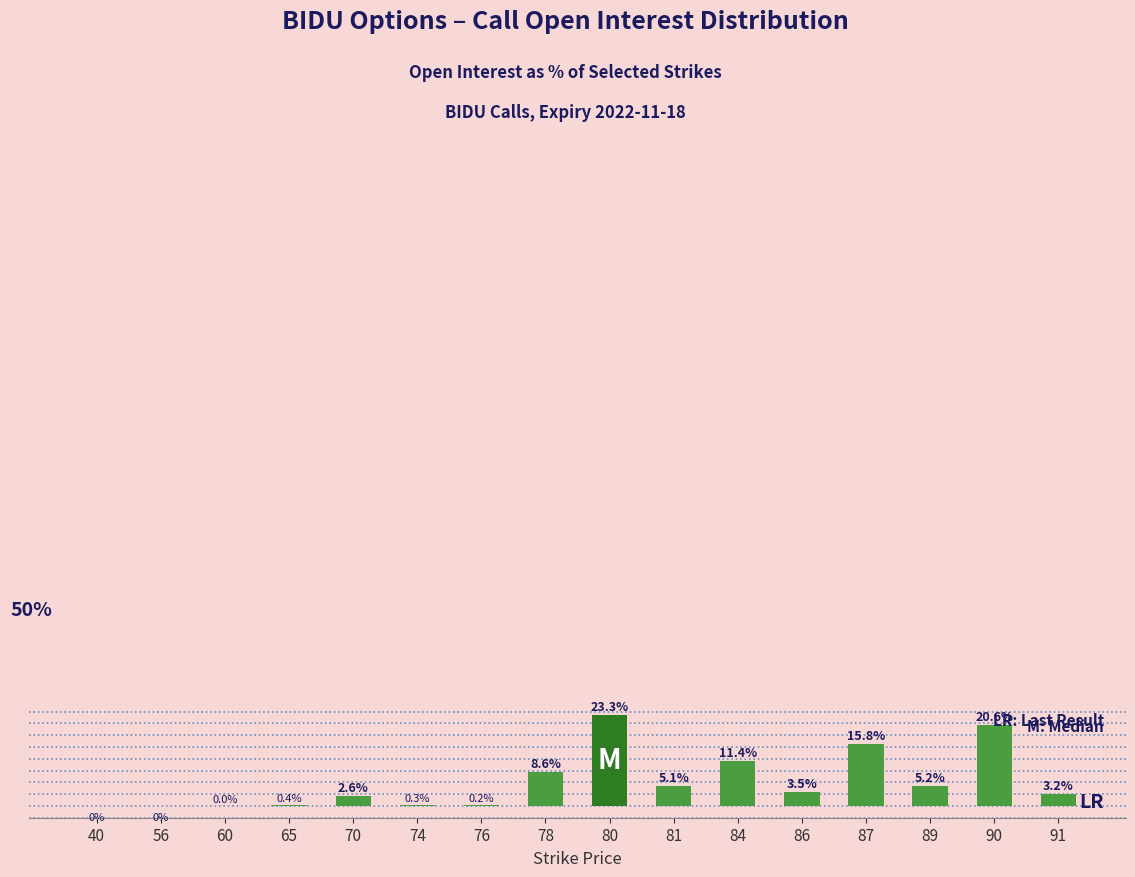

What is the sum of the values at 84 and 76?

11.6